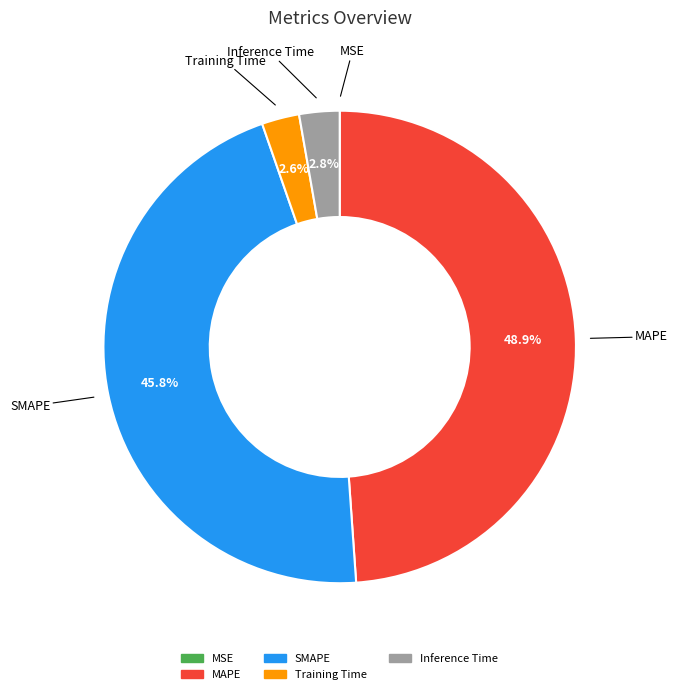

To the nearest percent, what portion does SMAPE represent?

46%